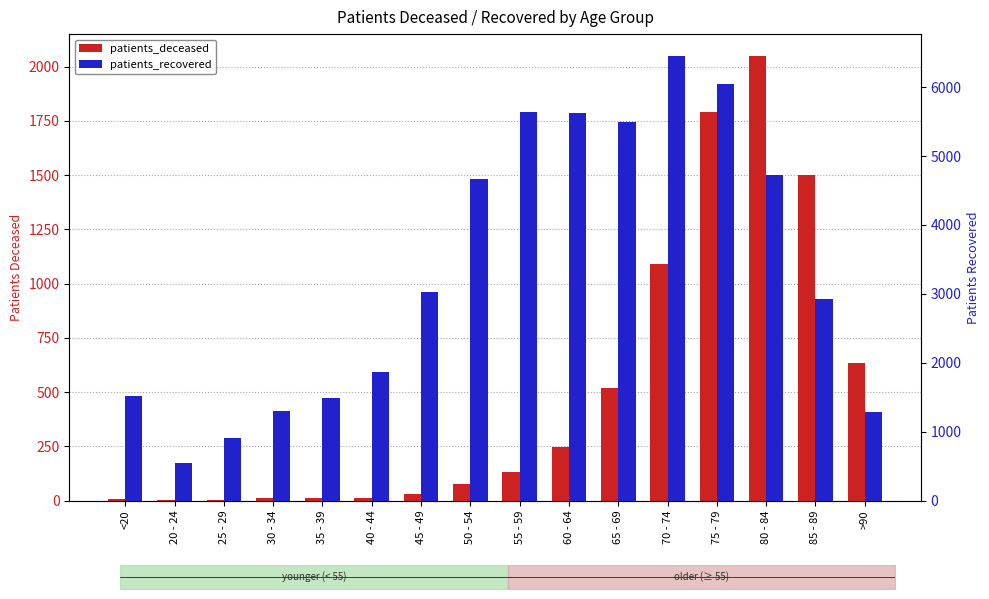

Reading left to right, transcribe all the data shown in this chart.

patients_deceased: <20=6	20 - 24=3	25 - 29=2	30 - 34=11	35 - 39=10	40 - 44=13	45 - 49=28	50 - 54=77	55 - 59=133	60 - 64=247	65 - 69=520	70 - 74=1089	75 - 79=1789	80 - 84=2047	85 - 89=1498	>90=632
patients_recovered: <20=1517	20 - 24=552	25 - 29=905	30 - 34=1306	35 - 39=1493	40 - 44=1868	45 - 49=3031	50 - 54=4674	55 - 59=5641	60 - 64=5620	65 - 69=5499	70 - 74=6448	75 - 79=6046	80 - 84=4730	85 - 89=2924	>90=1286